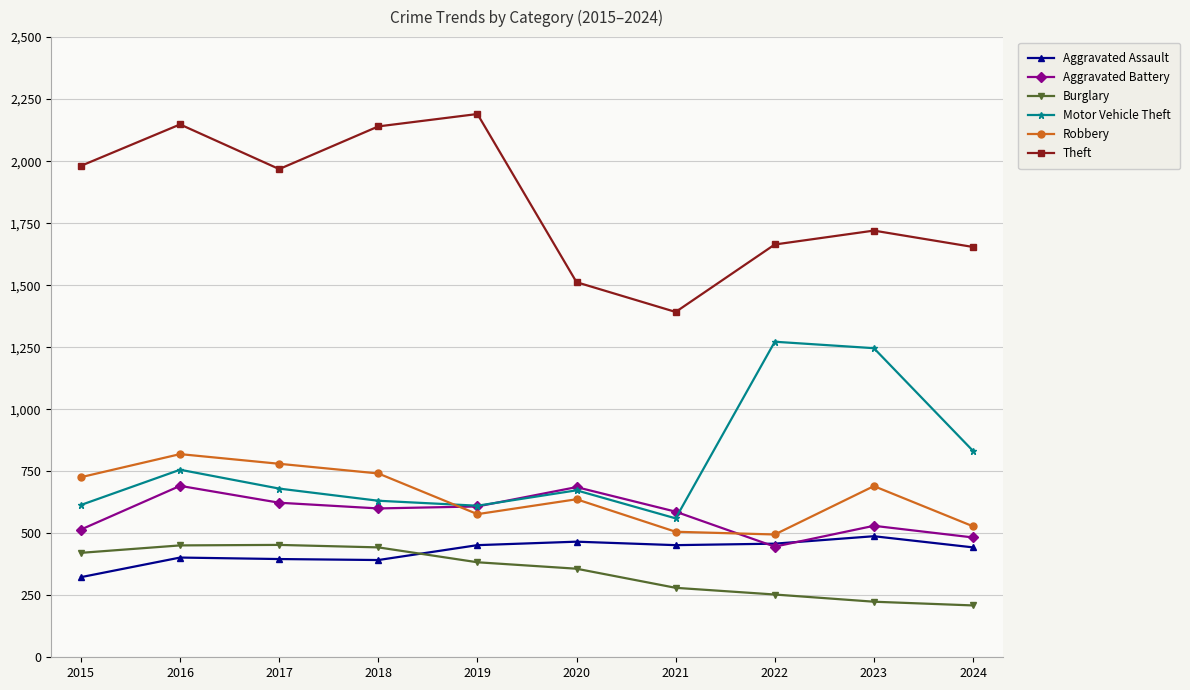

True or false: Aggravated Assault has a value of 396 at 2017.

True